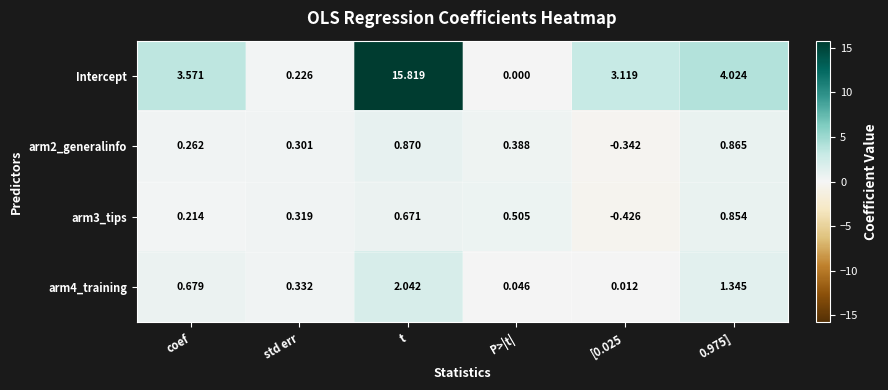

How many data points does each series have?

6